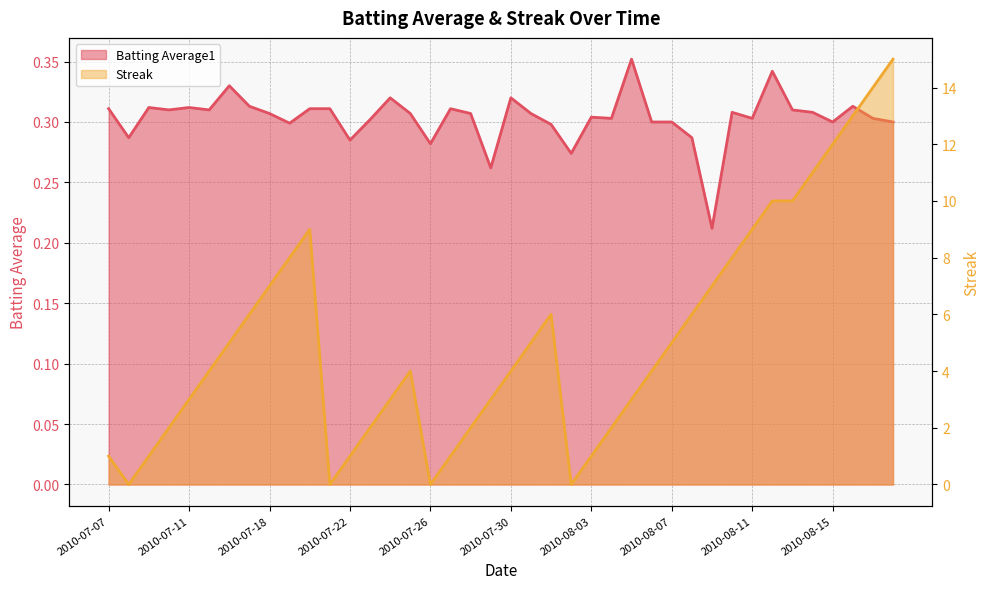

At which label is Batting Average1 closest to 0?

2010-08-09